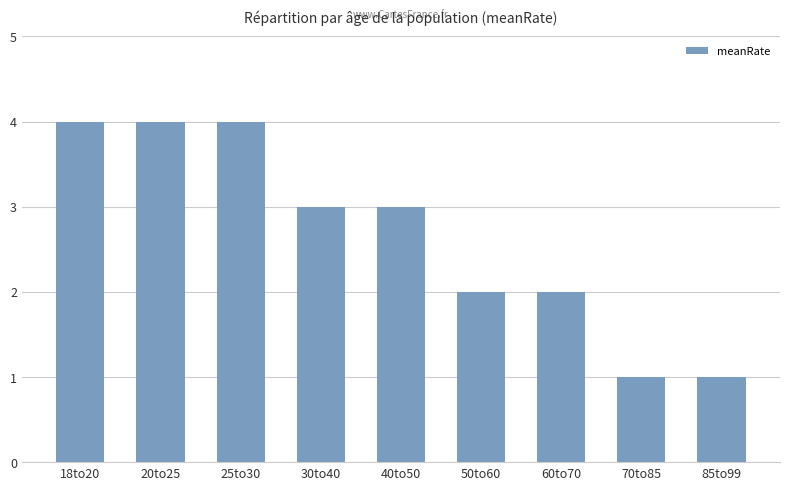

What is the difference between the maximum and minimum values?

3